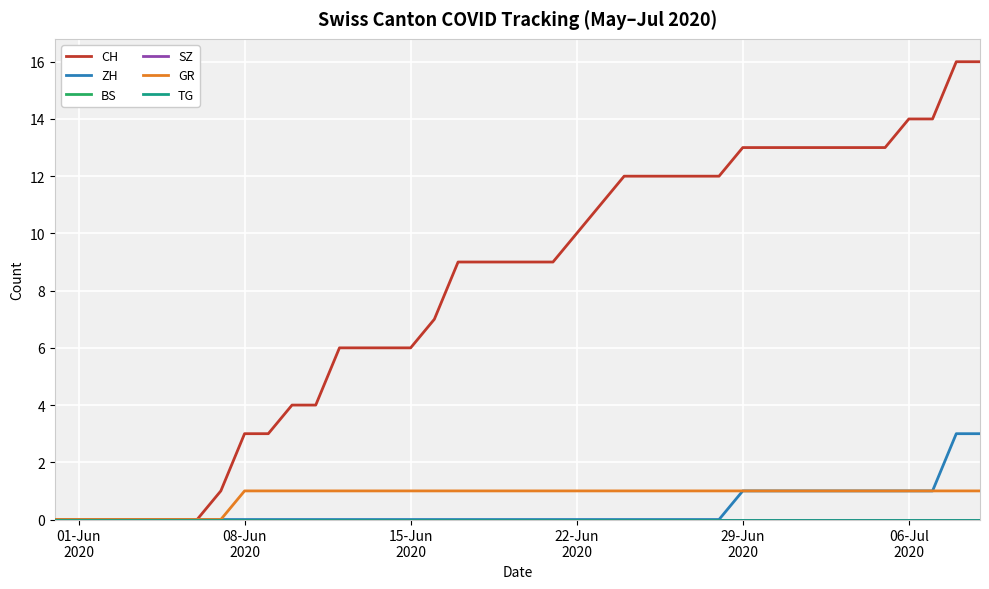

What is the greatest value displayed?

16